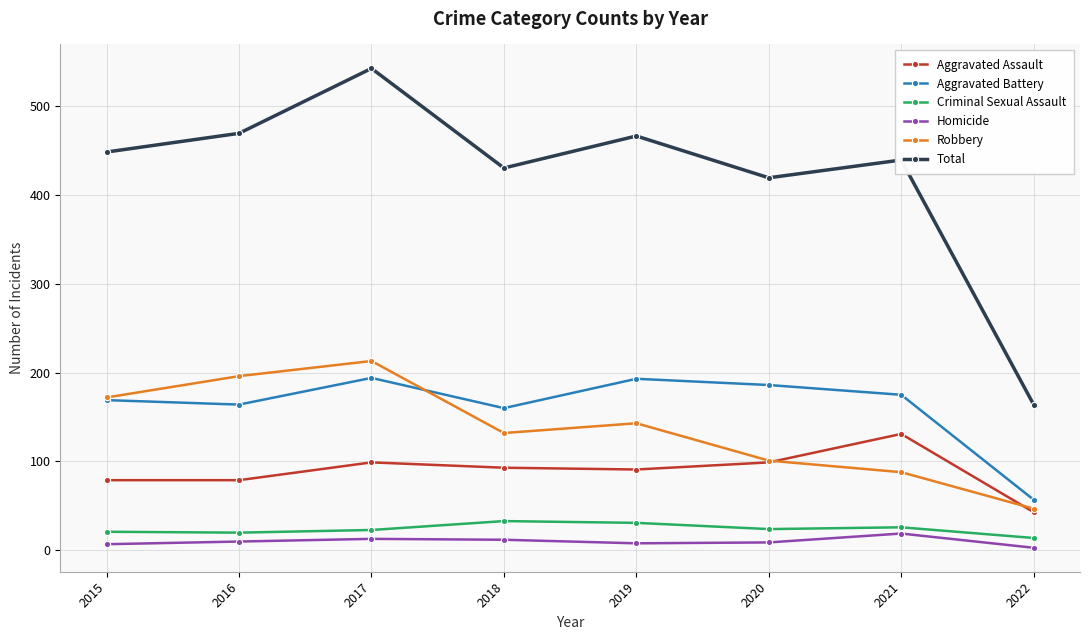

Is the value of Aggravated Assault at 2015 greater than the value of Total at 2015?

No